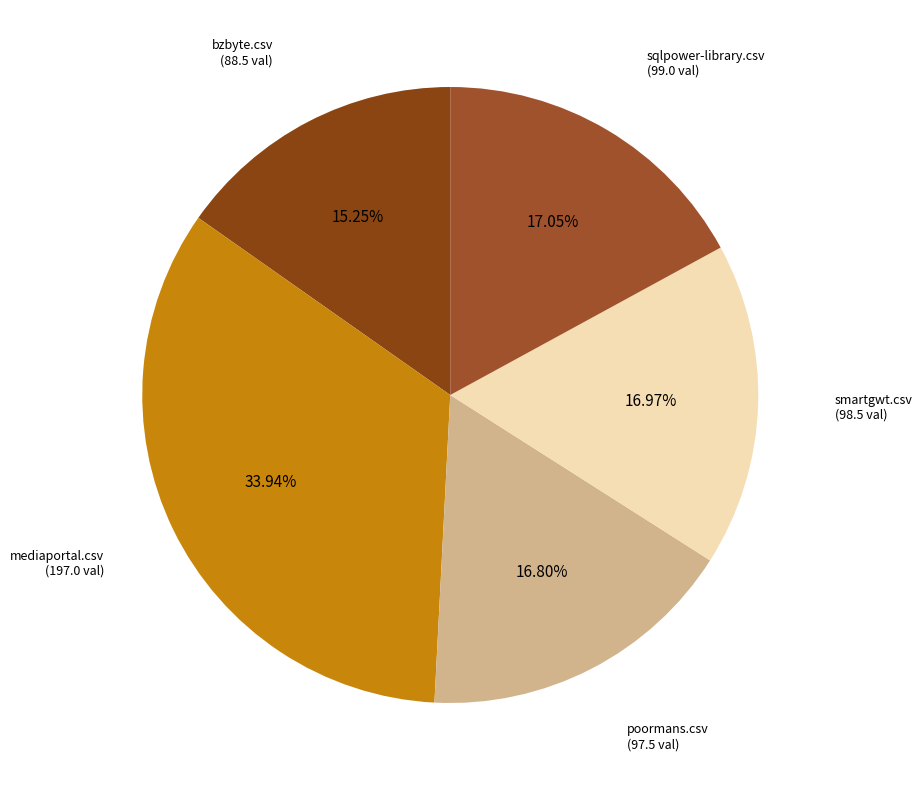

How many segments does this pie chart have?

5